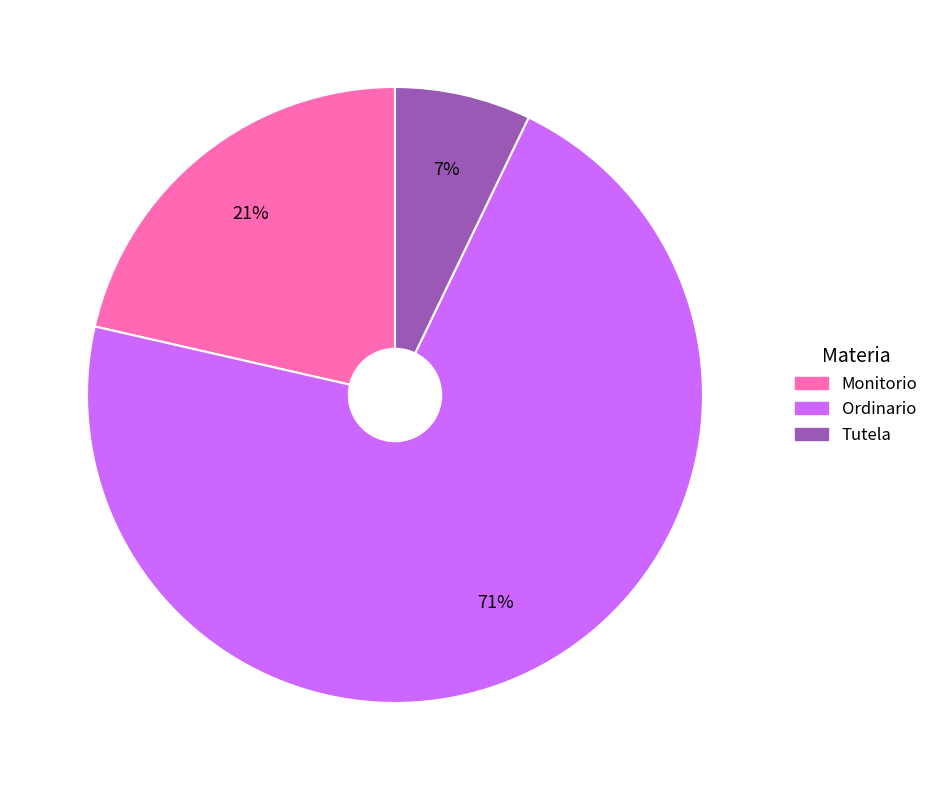

Is there any slice that represents more than half of the pie?

Yes